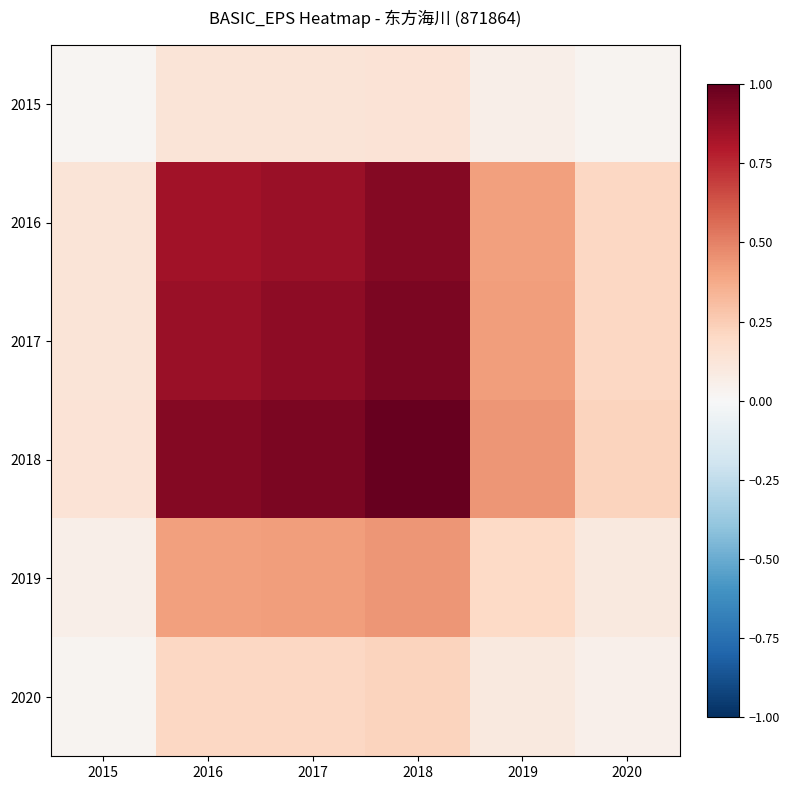

Which series has the largest total across all categories?

2018